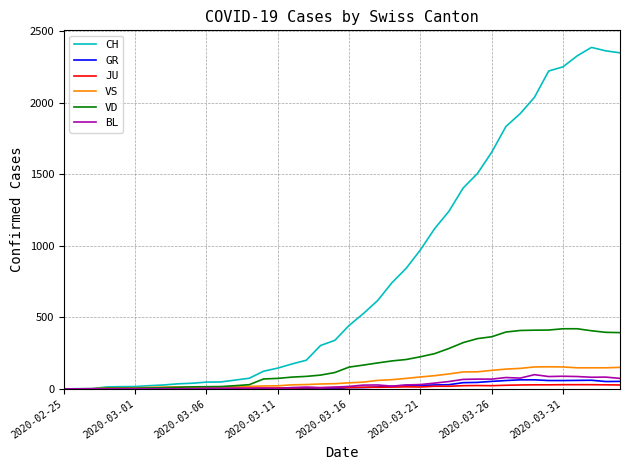

What is the greatest value displayed?

2387